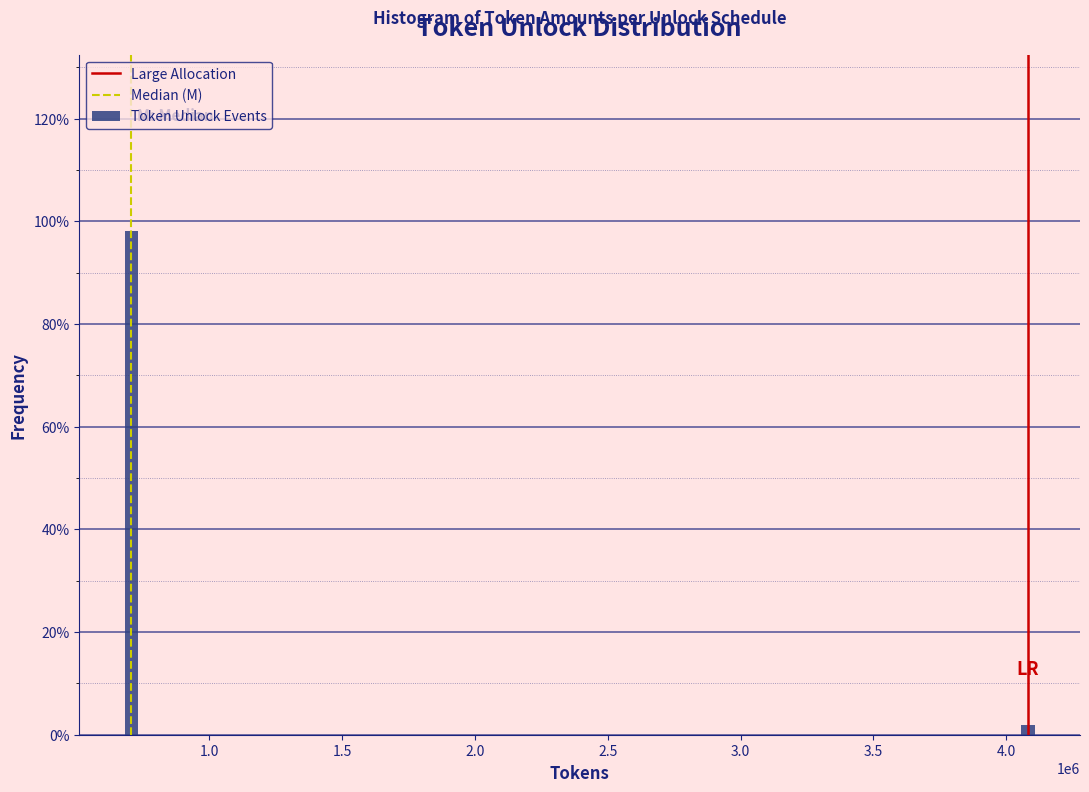

Reading left to right, extract all data points from this chart.

98.1	1.9